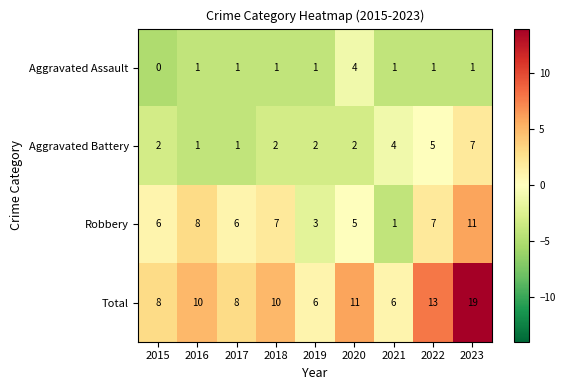

At which category is the sum across all series the highest?

2023